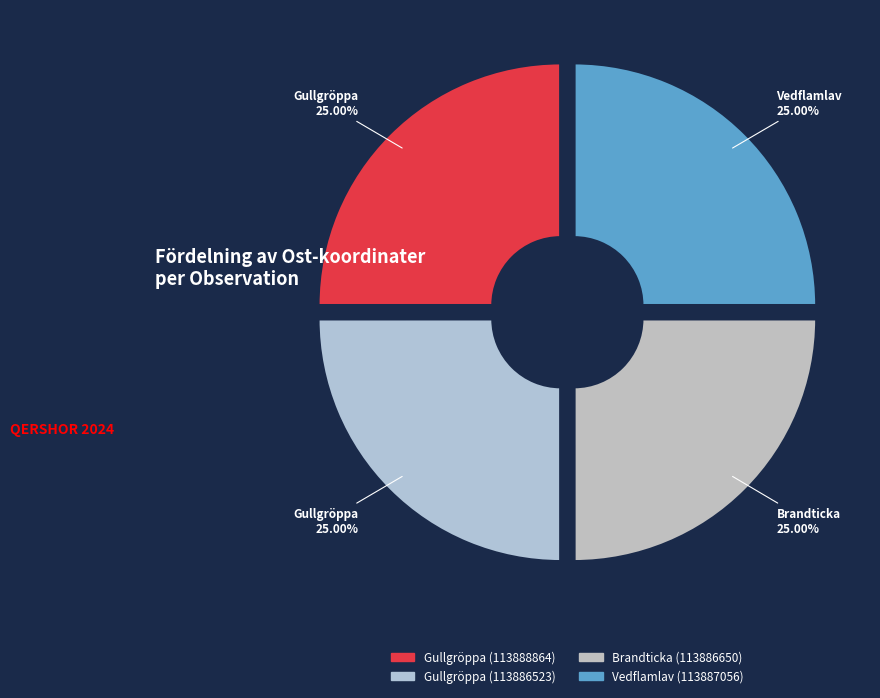

Is it true that Vedflamlav (113887056) is 39% of the pie?

False